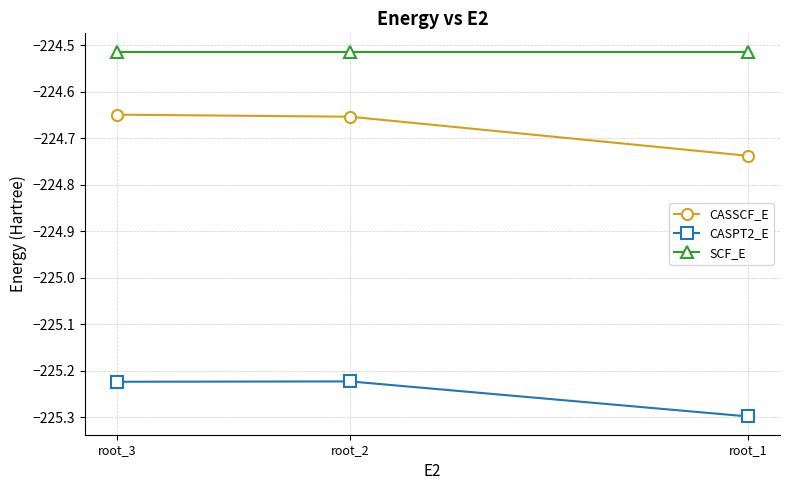

What is the minimum value for CASPT2_E?

-225.3